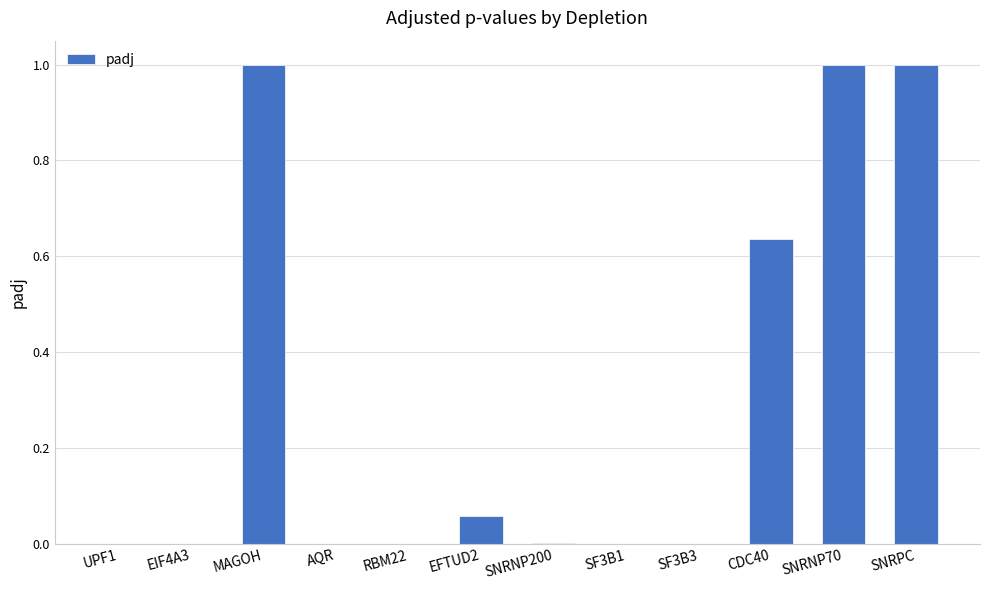

Are the bars horizontal?

No